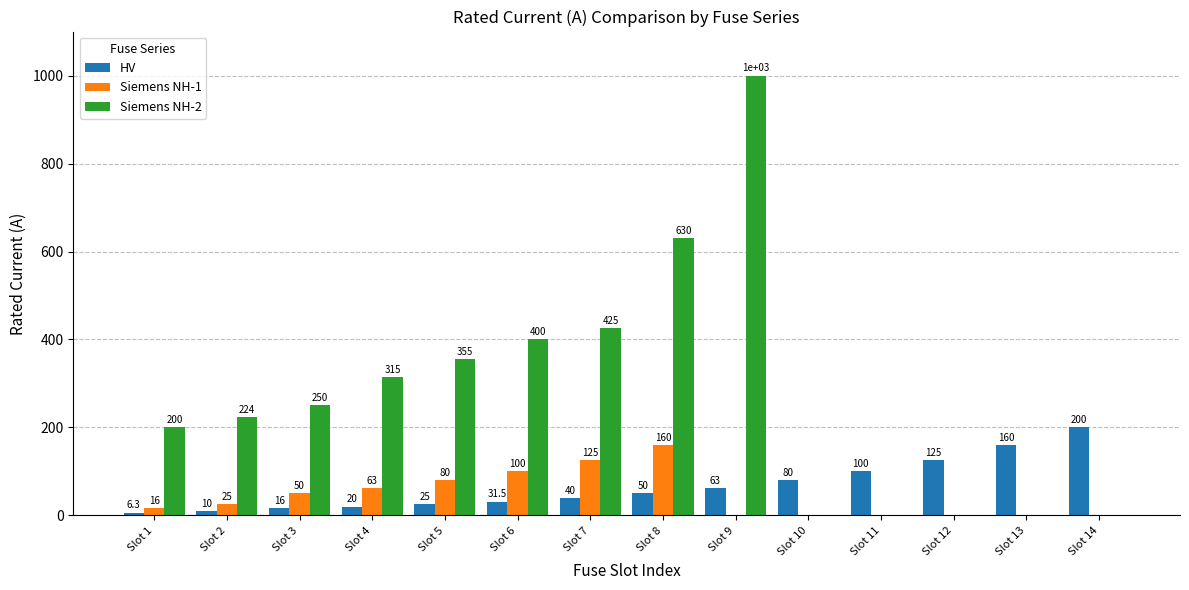

Which series has the largest total across all categories?

Siemens NH-2